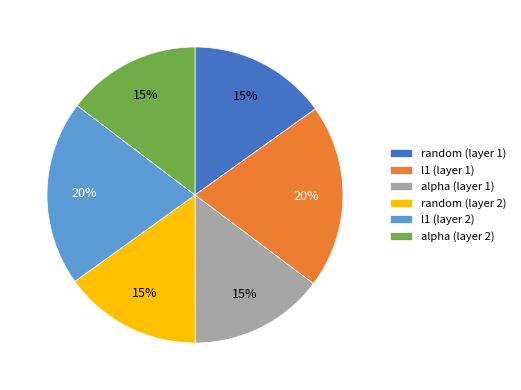

Combined, do l1 (layer 2) and alpha (layer 2) account for over 50%?

No